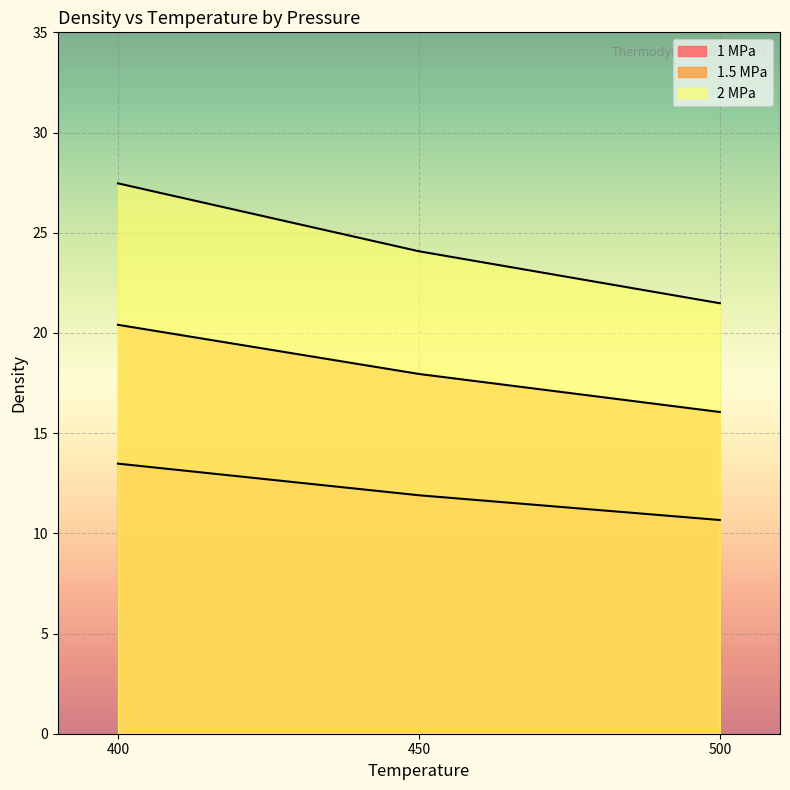

Where does the density_1.5MPa series first go above 17?

400